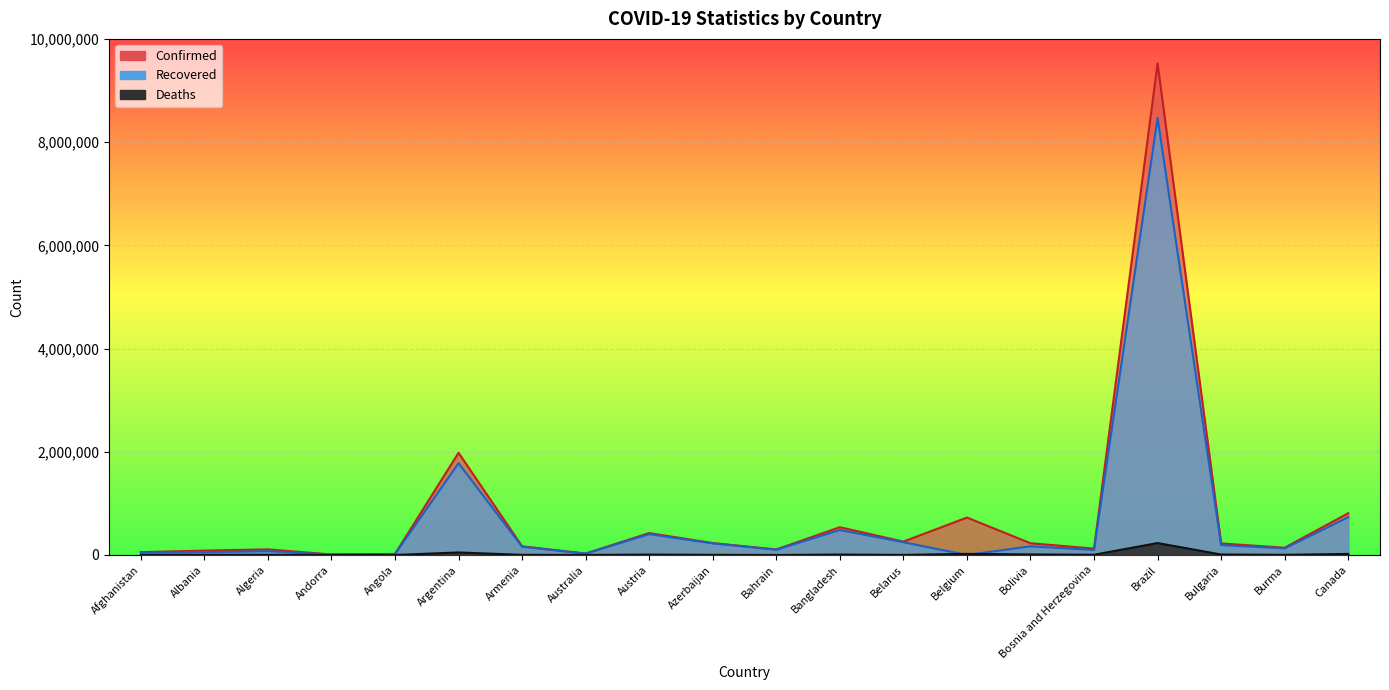

What is the value of the Confirmed point at the 1st from the left?

55359